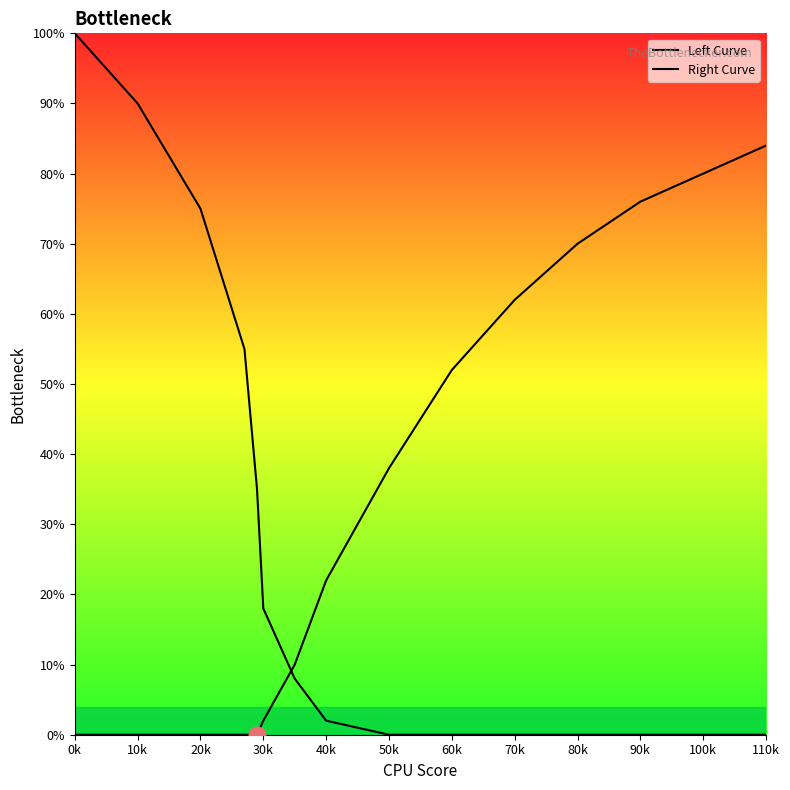

Is this an area chart (filled region under the line)?

No